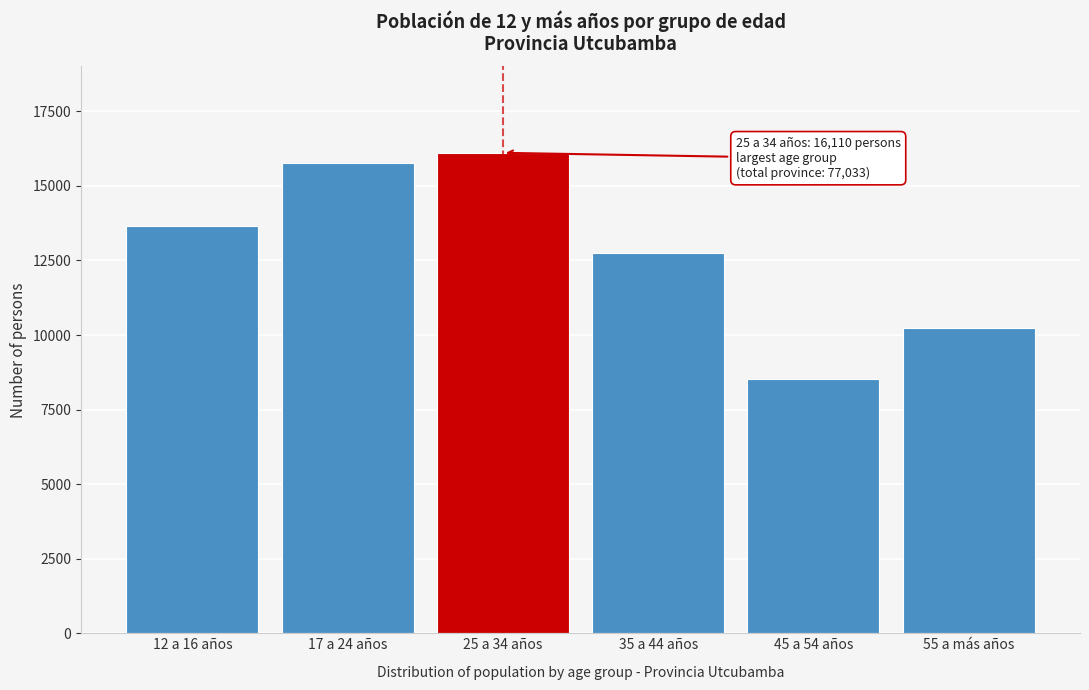

Reading left to right, list all the values displayed in this chart.

12 a 16 años=13650	17 a 24 años=15774	25 a 34 años=16110	35 a 44 años=12736	45 a 54 años=8526	55 a más años=10237